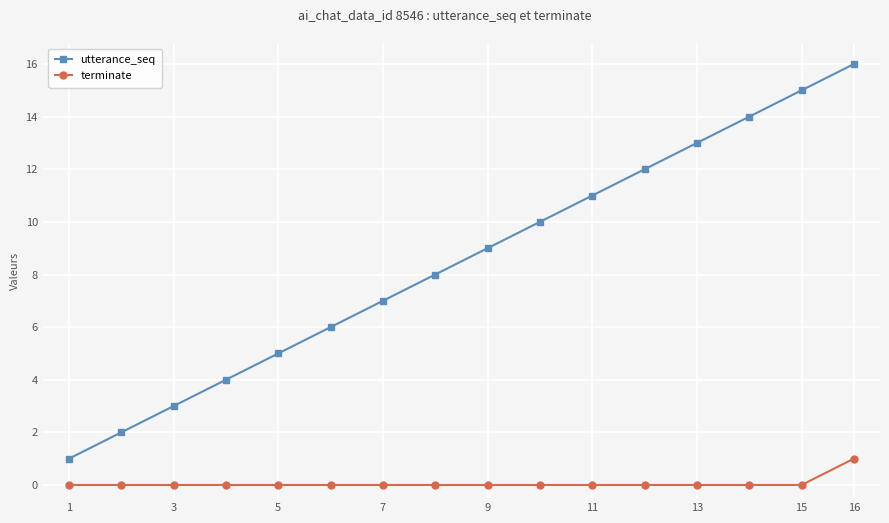

Which series has the largest range (max minus min)?

utterance_seq